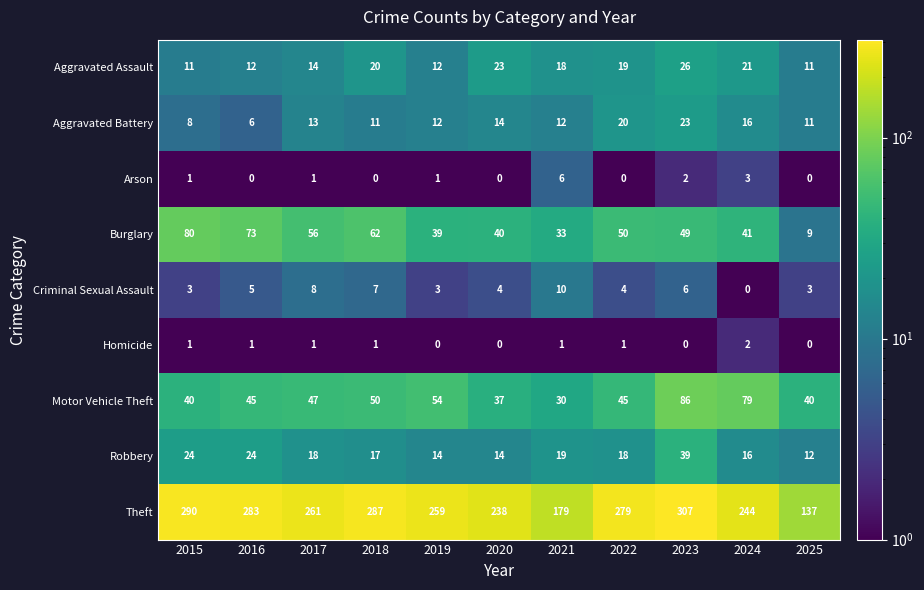

Which series has the largest range (max minus min)?

Theft